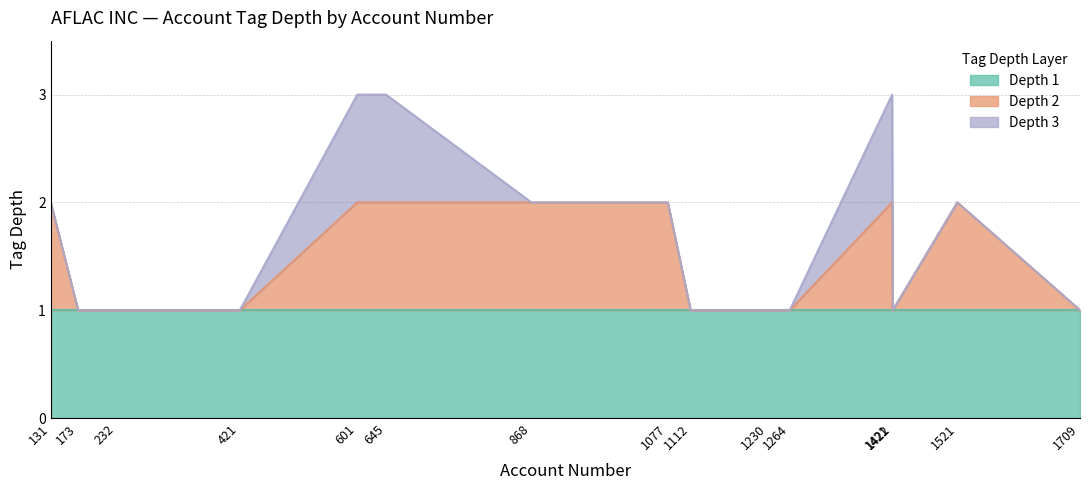

How many lines are shown in the chart?

3